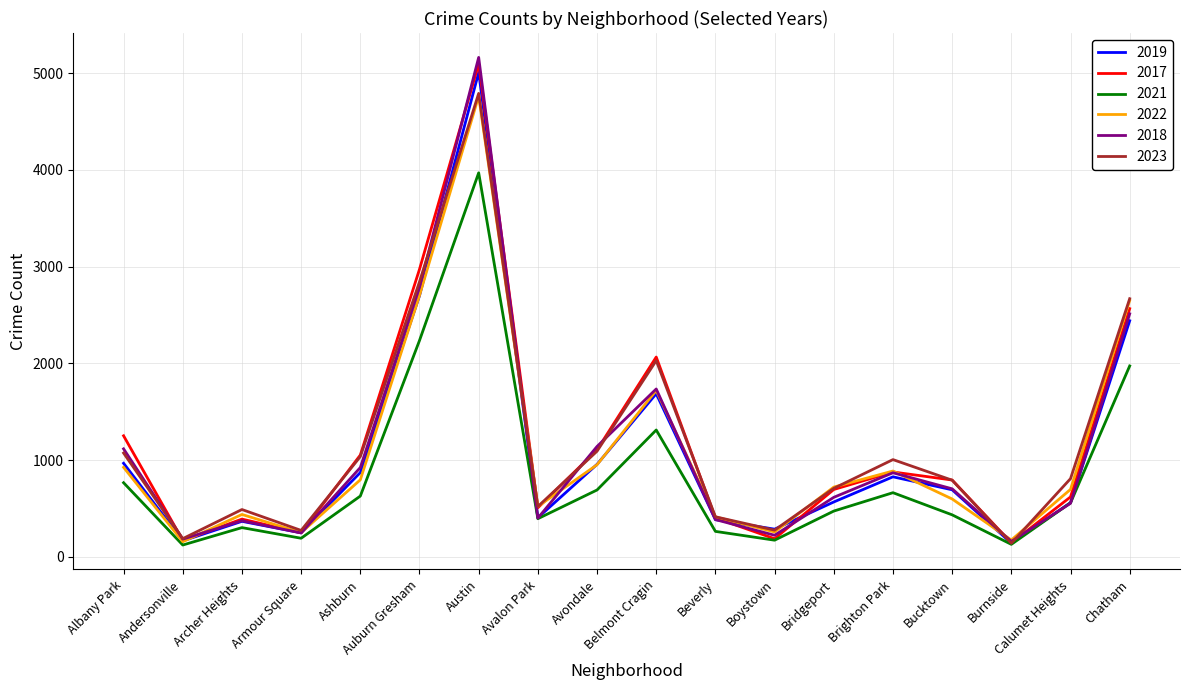

Where is the first local minimum for 2023?

Andersonville